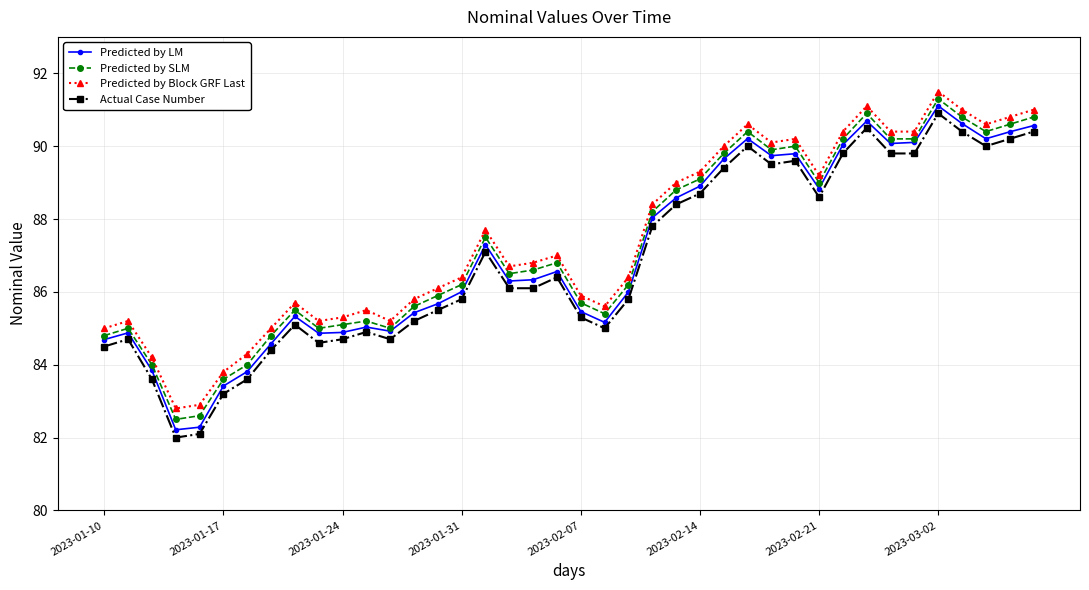

Does the chart display data point markers on the line(s)?

Yes